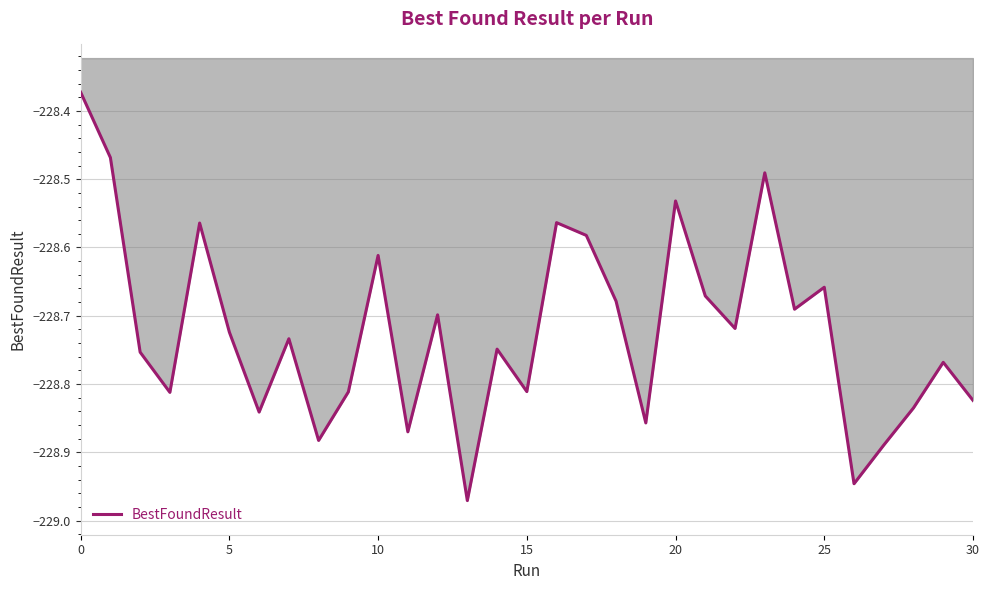

What is the difference between the maximum and minimum values?

0.6